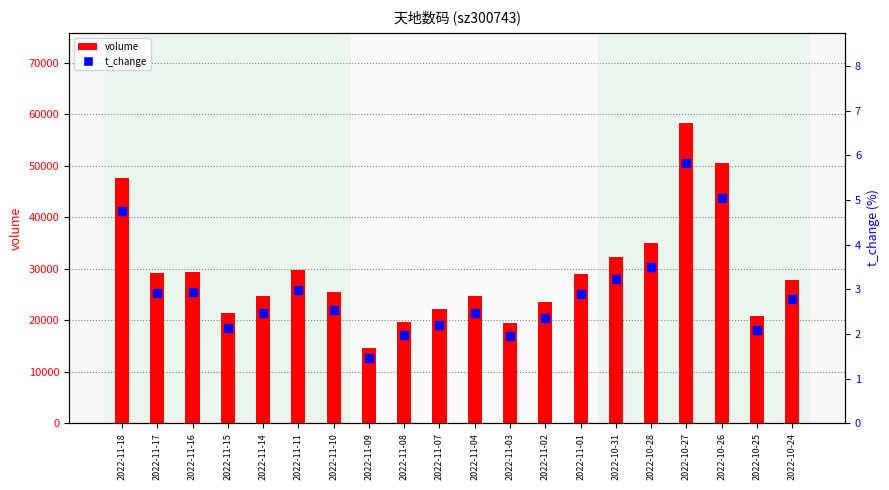

Is the value of t_change at 2022-11-16 greater than the value of volume at 2022-10-26?

No